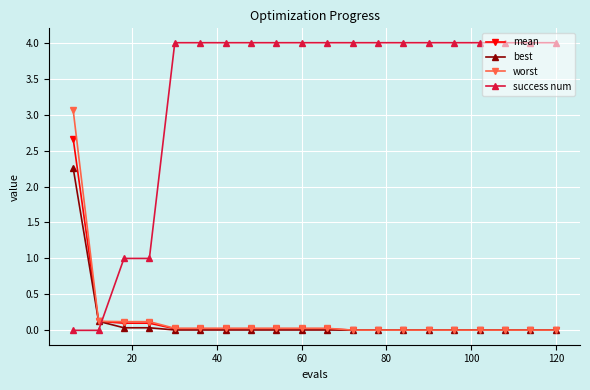

What is the greatest value displayed?

4.0